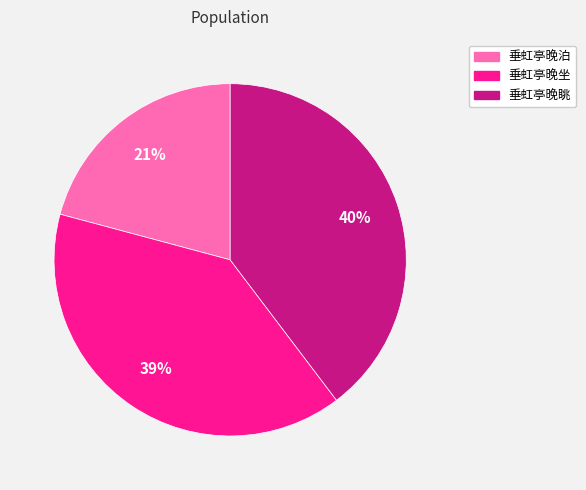

Is it true that 垂虹亭晚泊 is 21% of the pie?

True